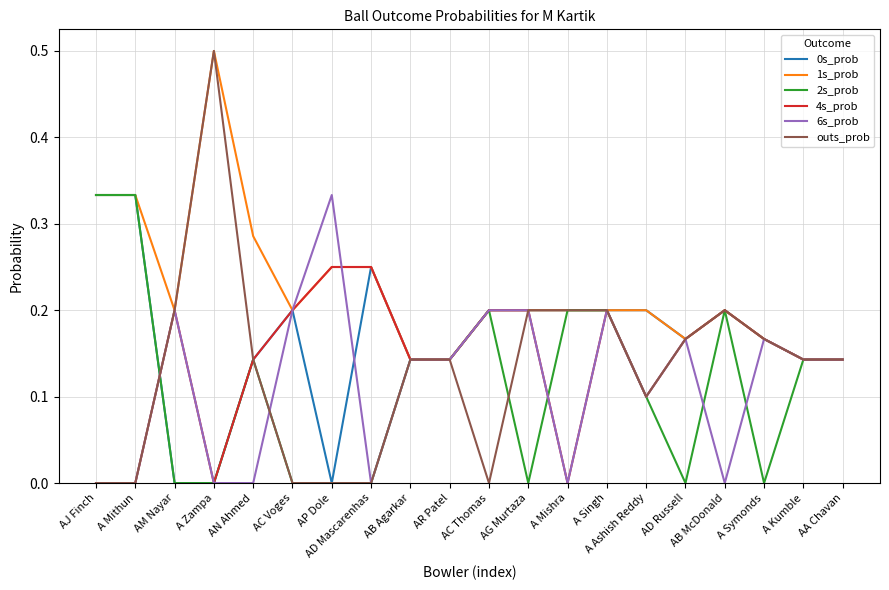

Which series changed the most between AB McDonald and A Kumble?

6s_prob